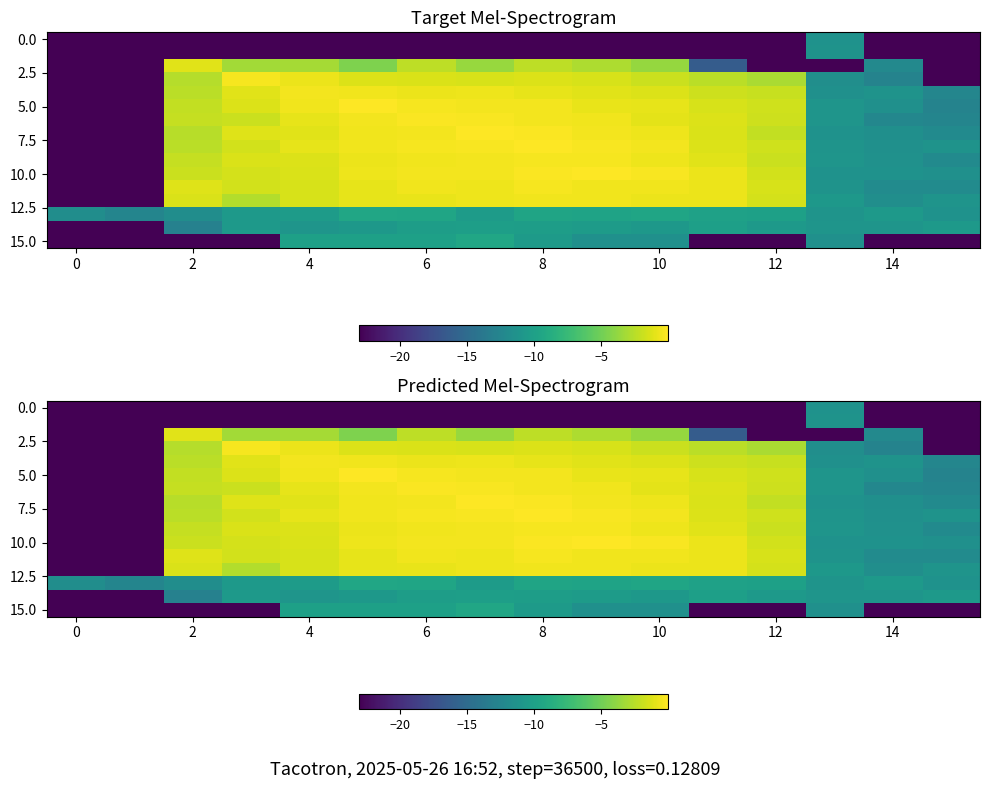

At how many categories does at least one series exceed -15?

16